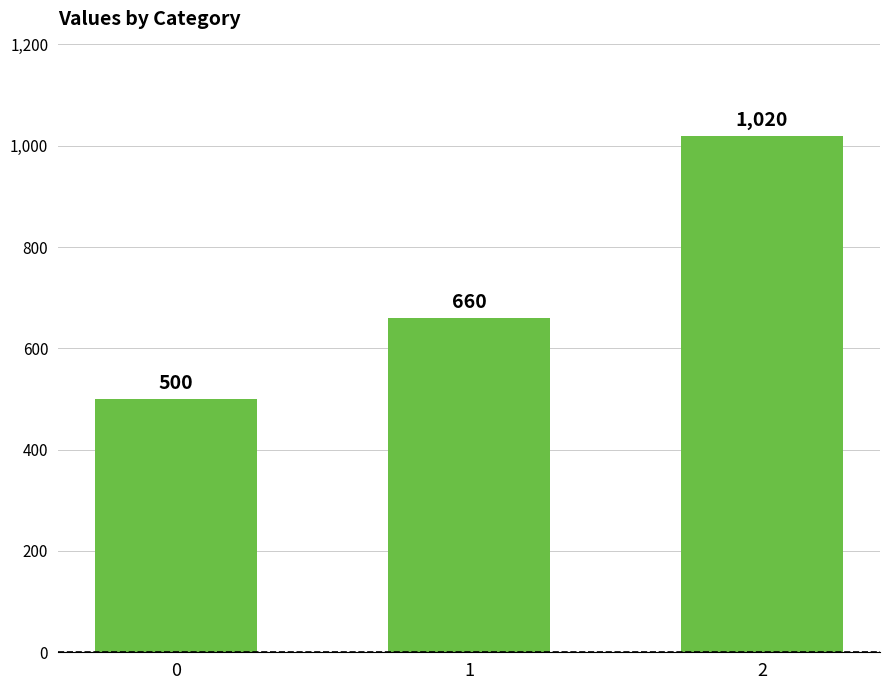

List the labels in order of value, smallest first.

0, 1, 2